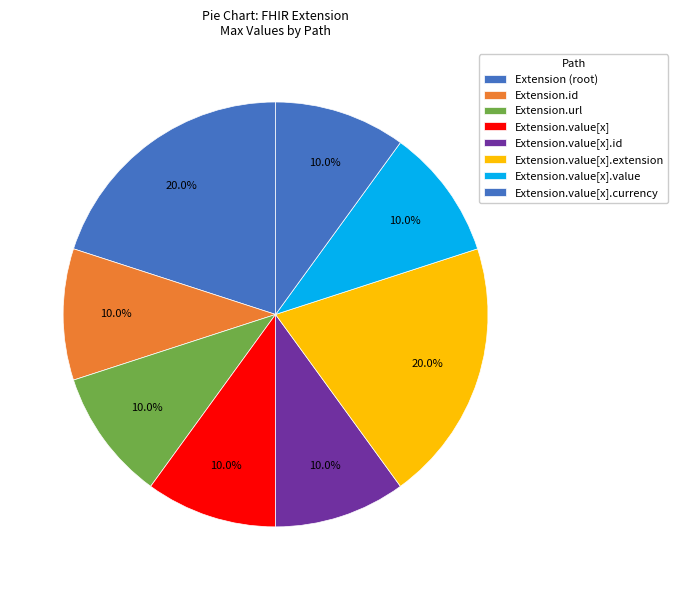

How many slices are in this pie chart?

8